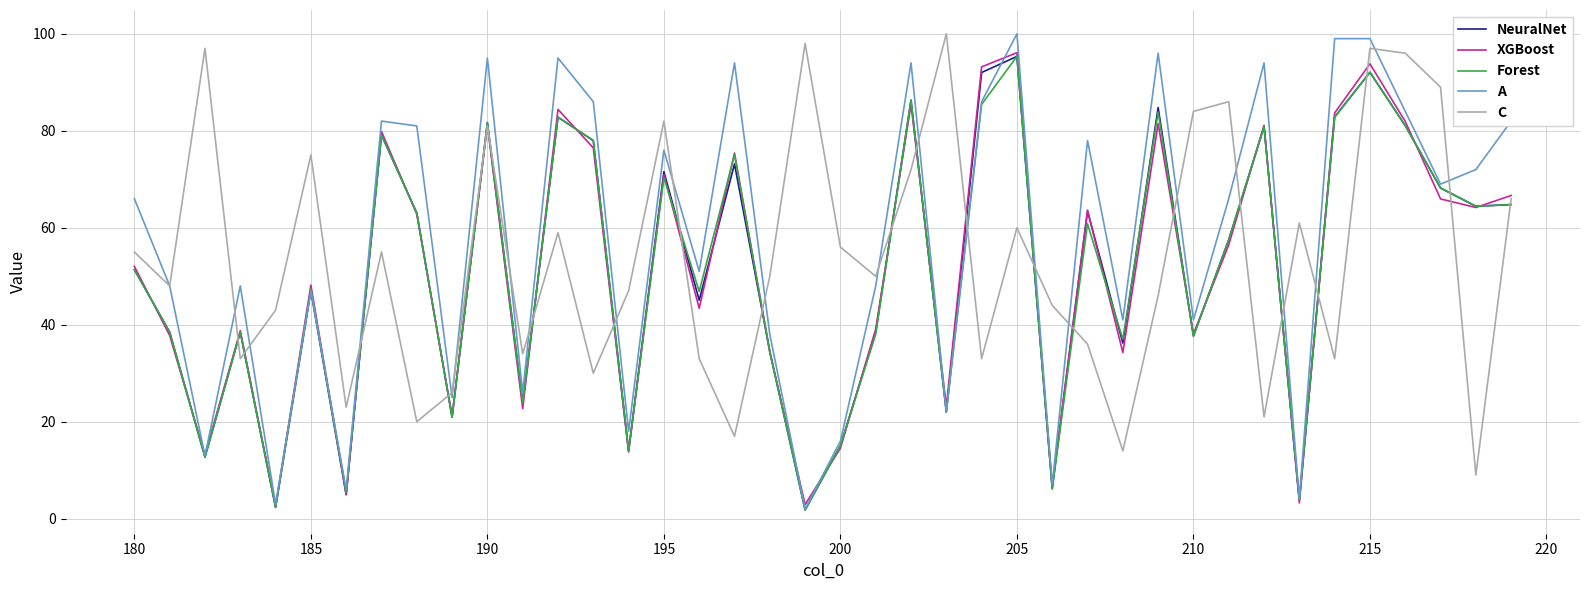

In NeuralNet, how many points are higher than both neighbors (excluding endpoints)?

13